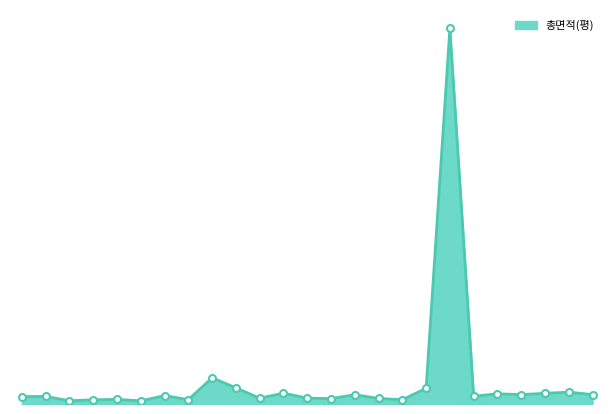

Does the chart have visible grid lines?

No